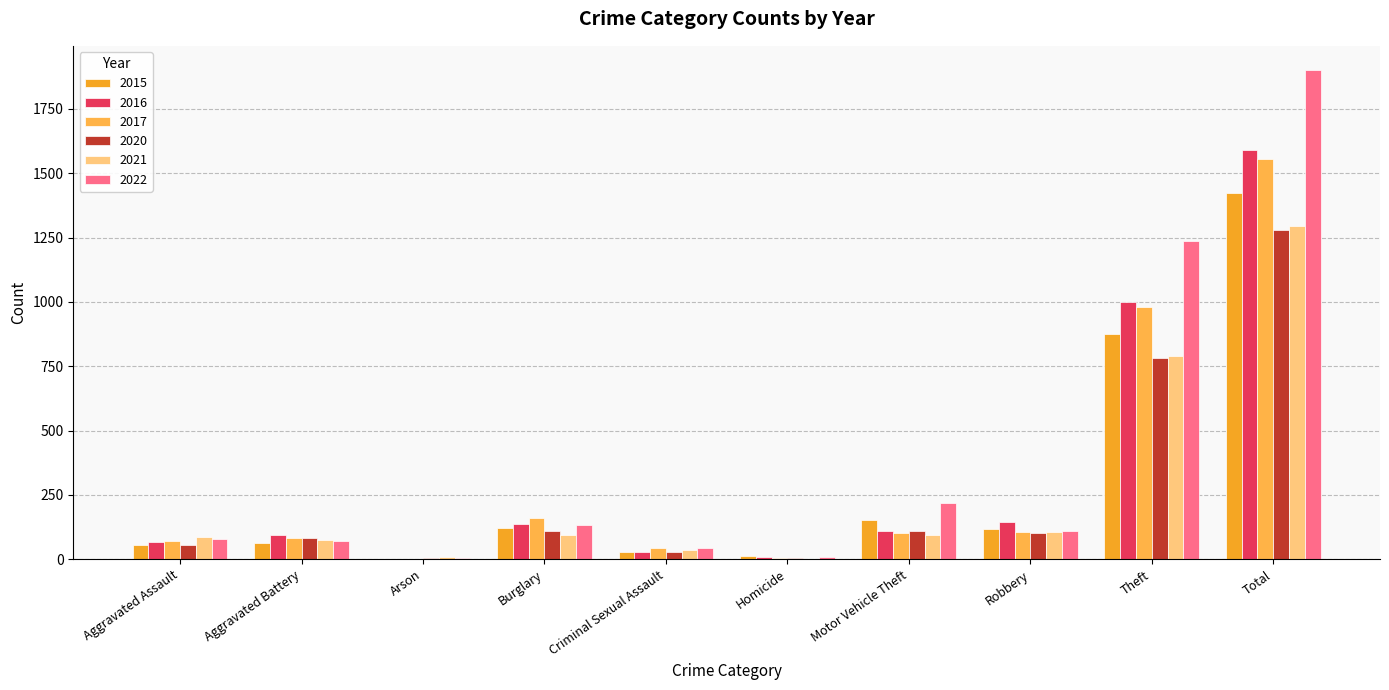

The value of 2021 at Homicide is 2. True or false?

True